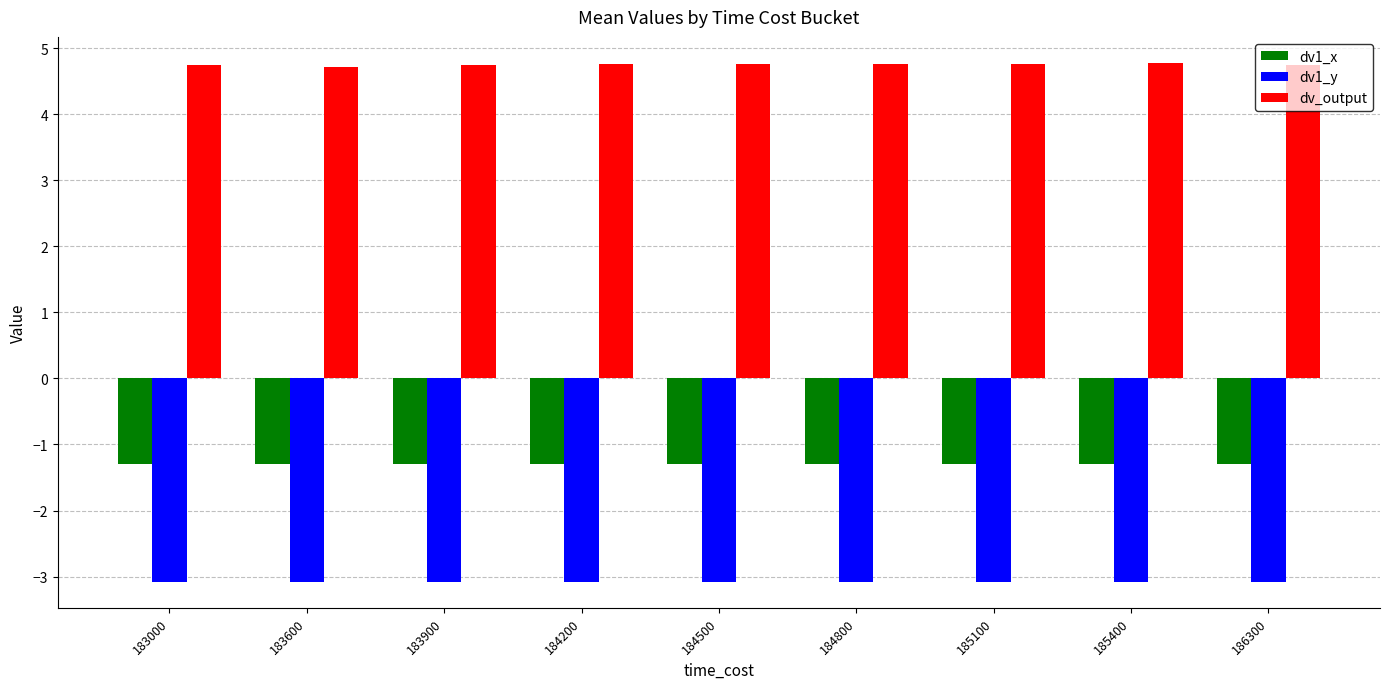

List the series in order of their overall mean, highest first.

dv_output, dv1_x, dv1_y